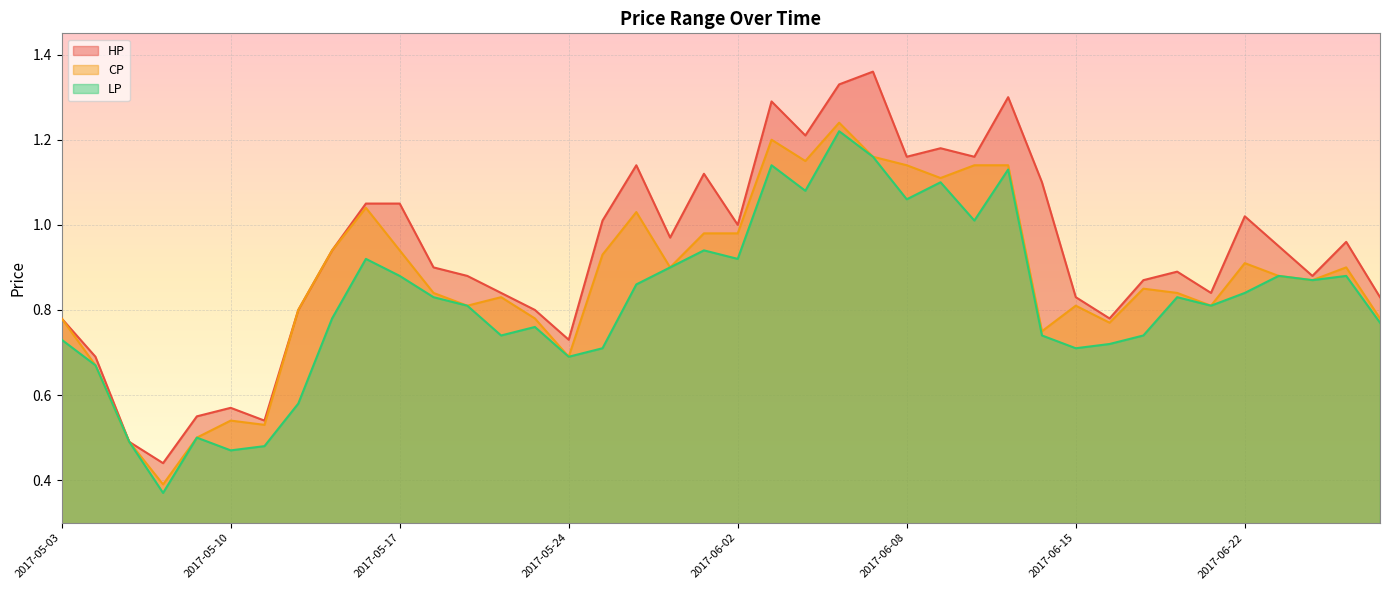

What is the difference between the LP values at 2017-05-24 and 2017-05-22?

0.1